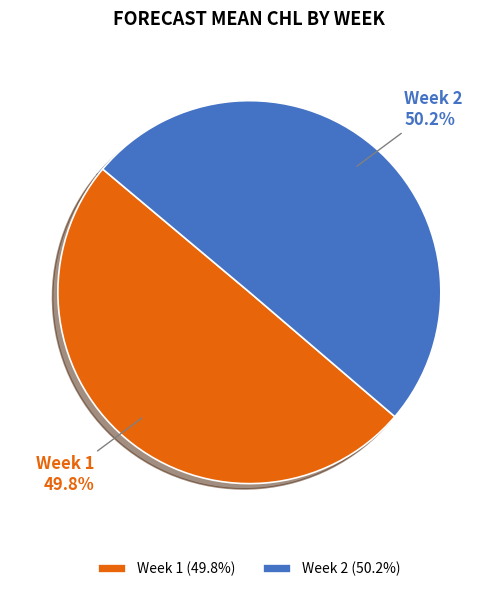

Combined, do Week 1 and Week 2 account for over 50%?

Yes